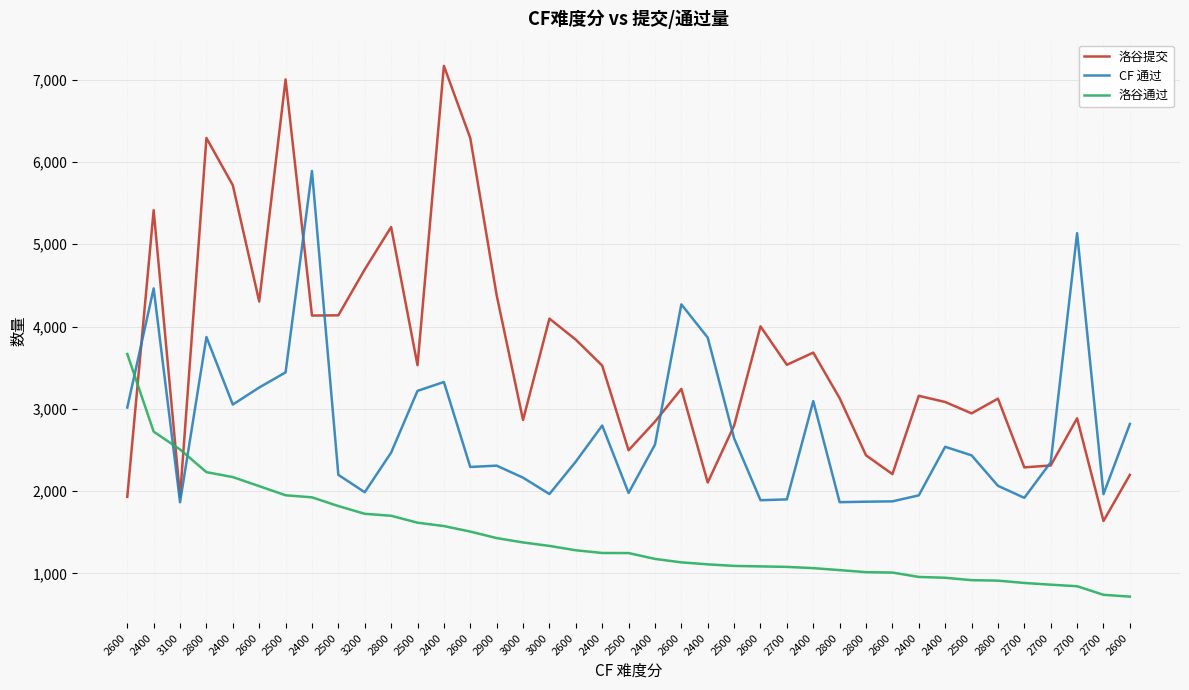

What is the spread (max minus min) of values at 3100?

641